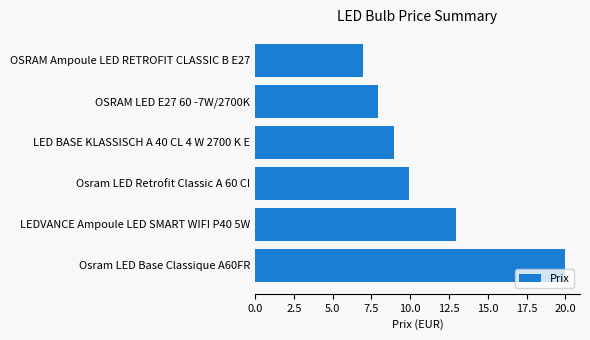

Which category has the lowest value across all series?

OSRAM Ampoule LED RETROFIT CLASSIC B E27